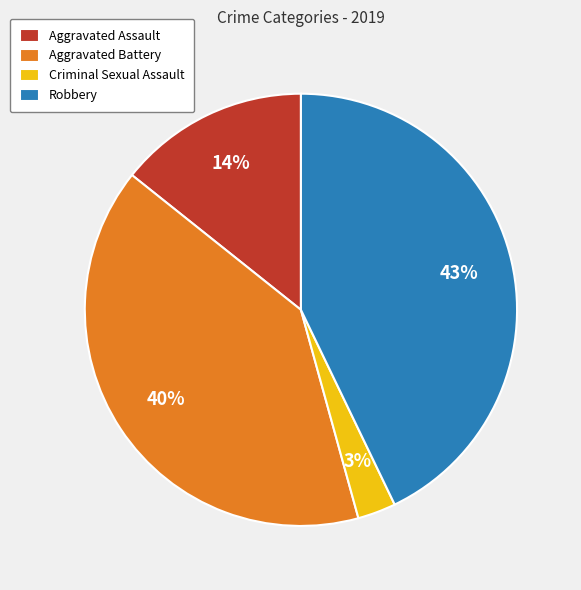

Is the sum of Criminal Sexual Assault and Aggravated Battery greater than half?

No